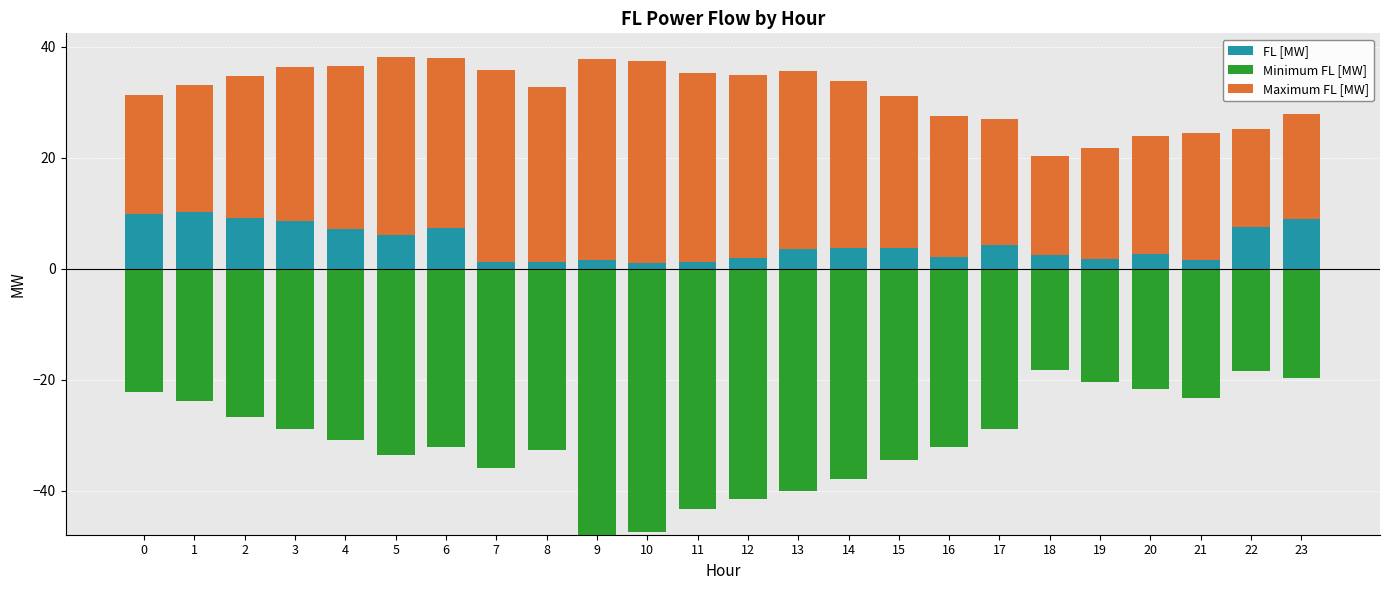

The value of FL [MW] at 13 is 5.6. True or false?

False